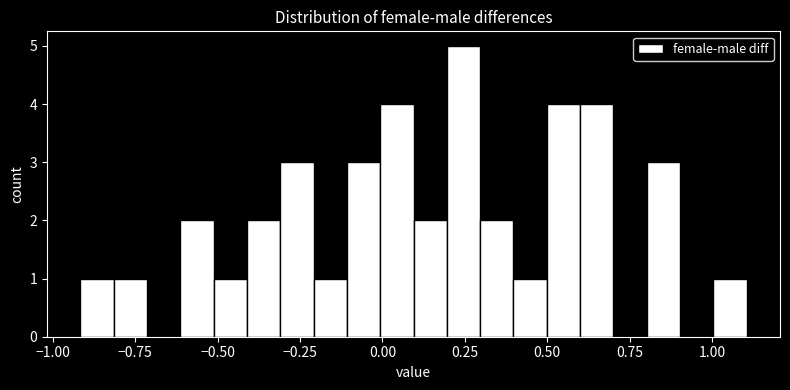

Read against the x-axis, roughly where is the centre of the tallest bar?

0.25